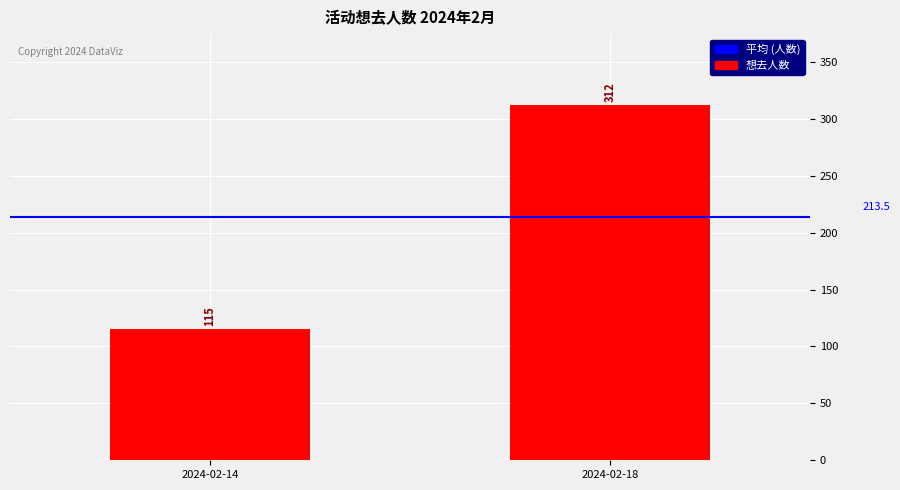

What is the difference between the maximum and minimum values?

197